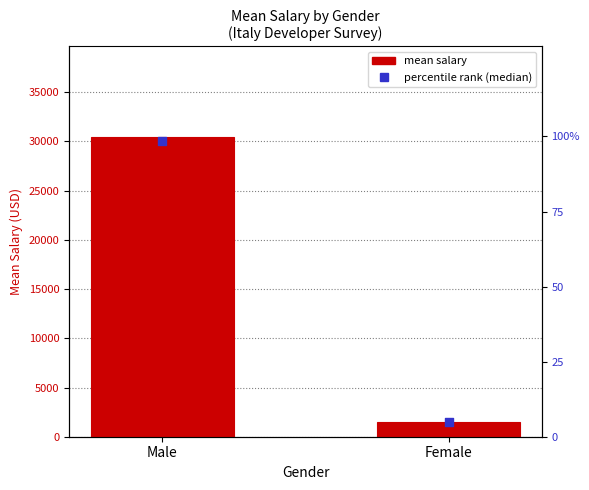

What are all the series names shown in the legend?

mean salary, percentile rank